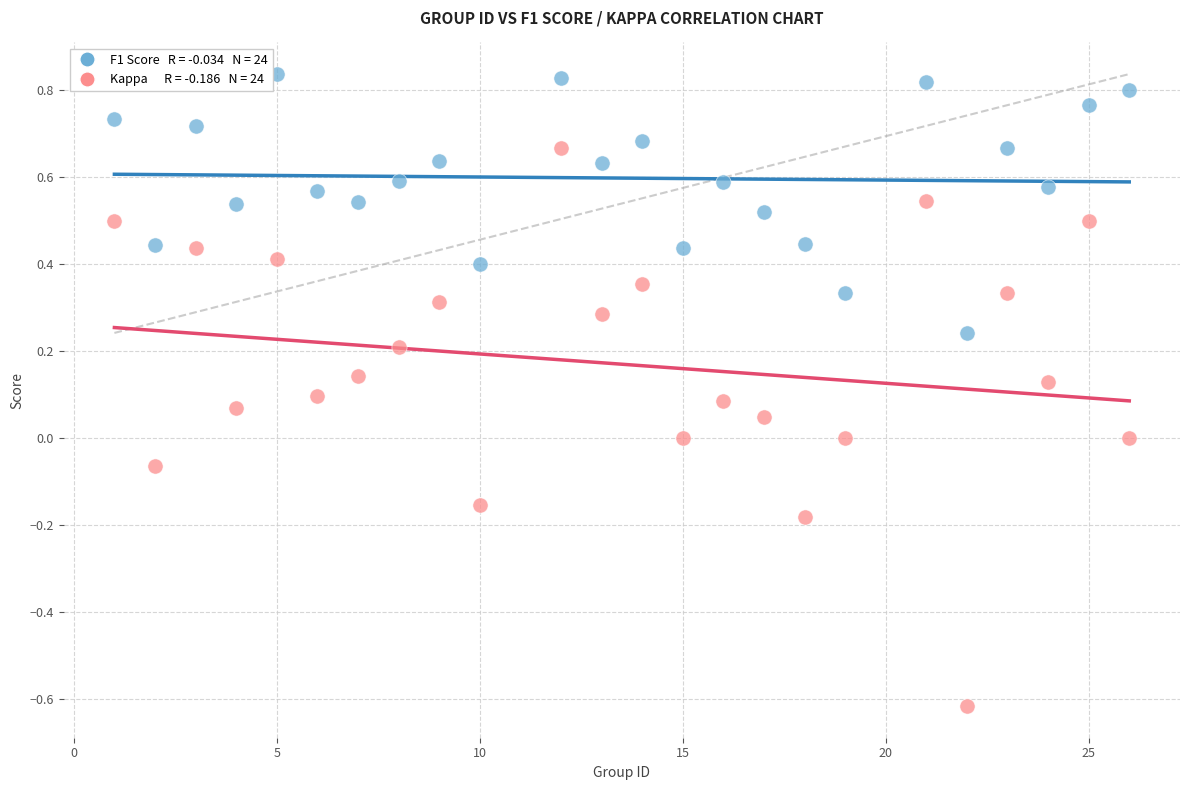

Across all data points, what is the range of Y values (max minus min)?

1.5